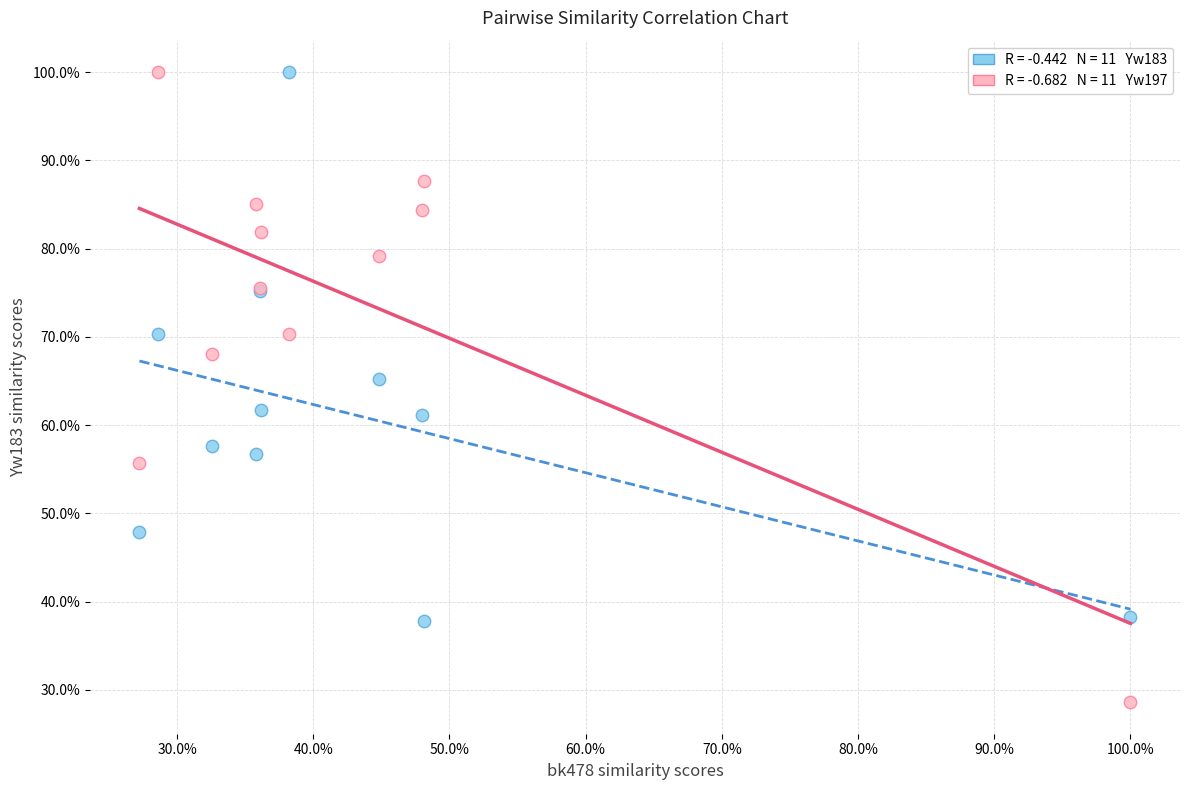

Across all series, what Y value is closest to 64?

65.2